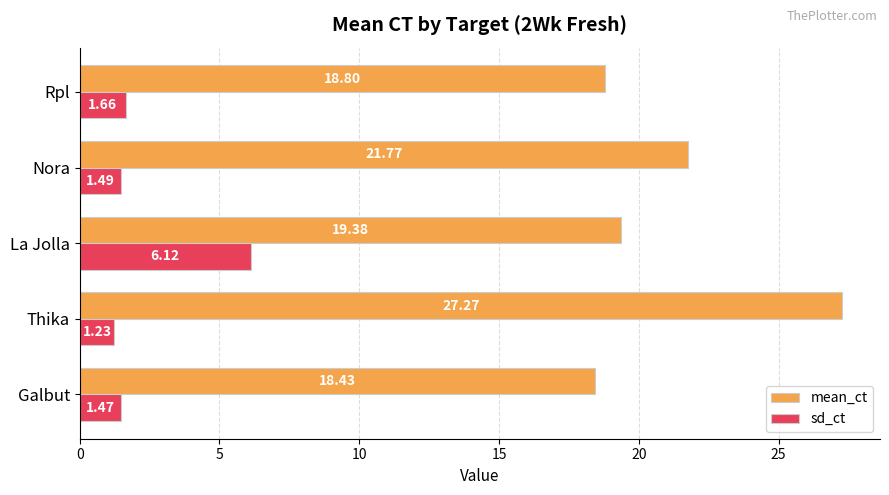

At which category is the sum across all series the highest?

Thika